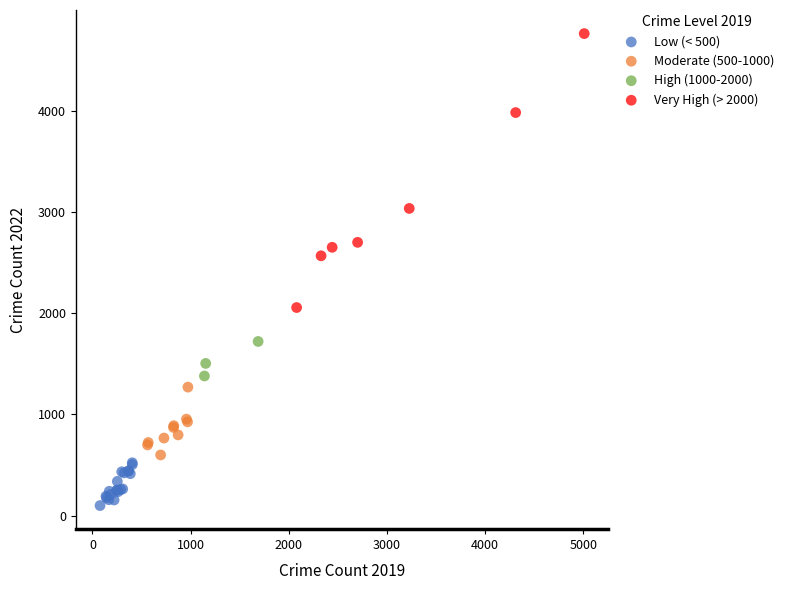

Which series has the largest Y range (max minus min)?

Very High (> 2000)